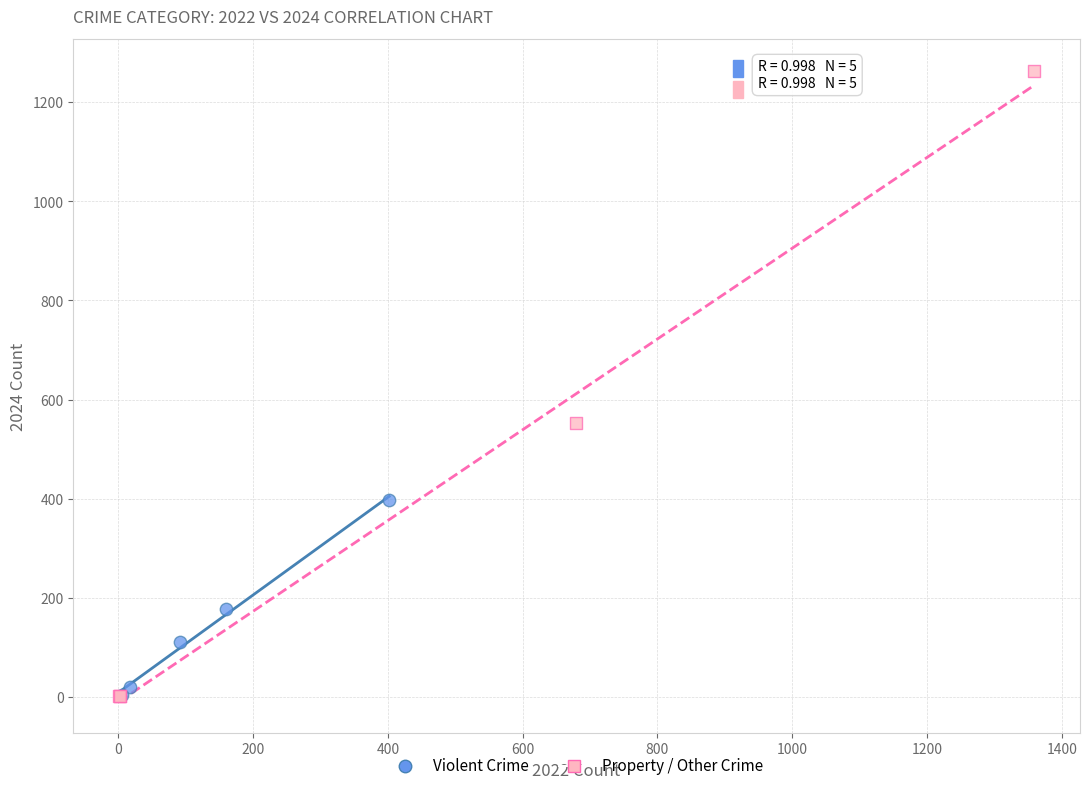

What are all the series names shown in the legend?

Violent Crime, Property / Other Crime